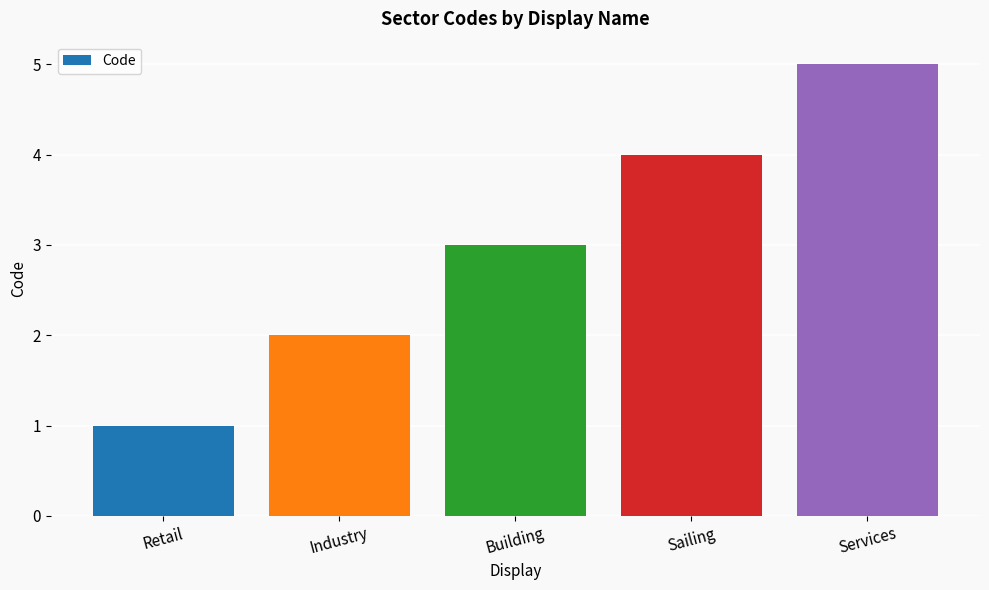

What is the ratio of the value at Sailing to the value at Services?

0.8